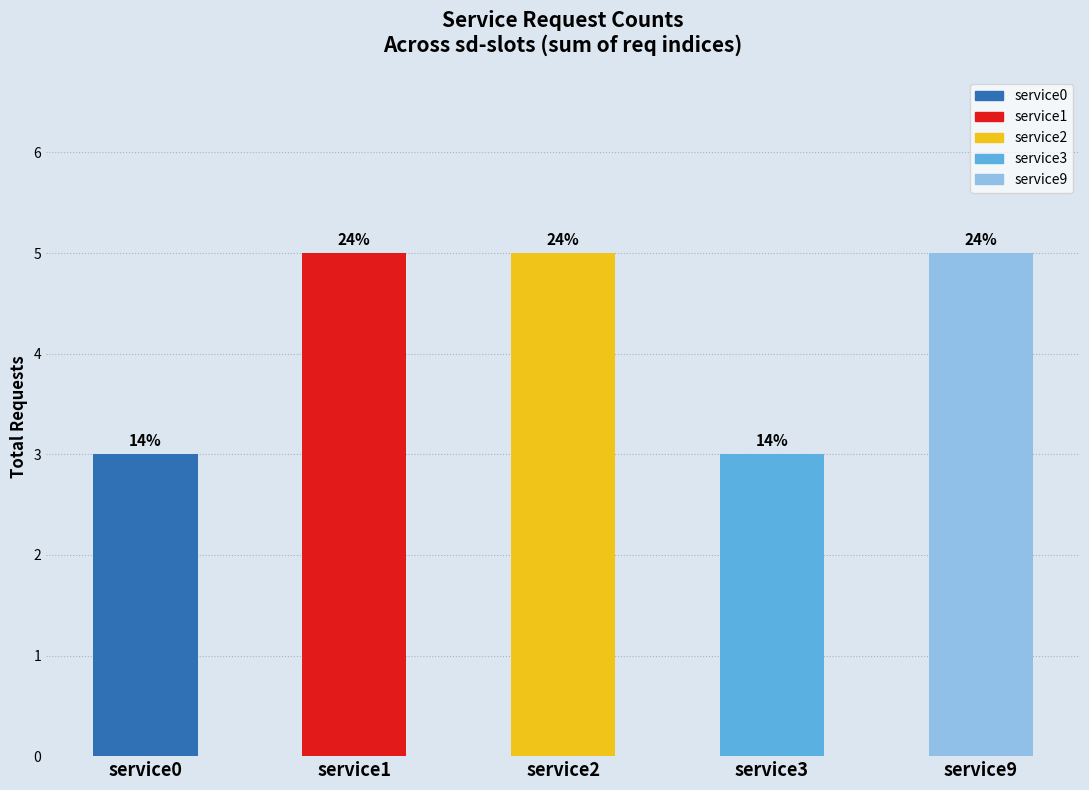

Is the value of service9 at sd13 greater than the value of service0 at sd1?

No